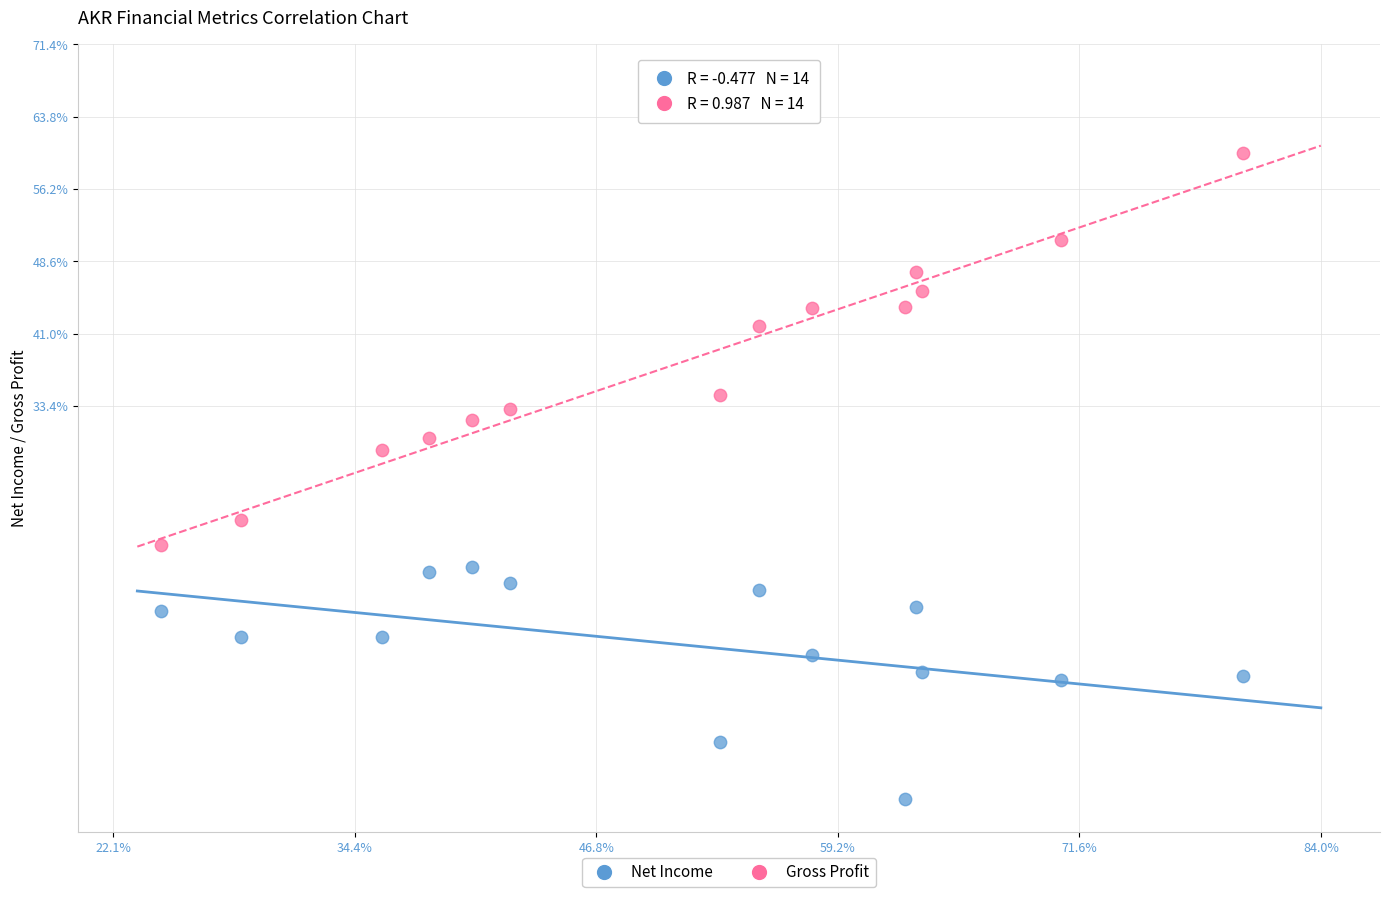

What are all the series names shown in the legend?

Net Income, Gross Profit